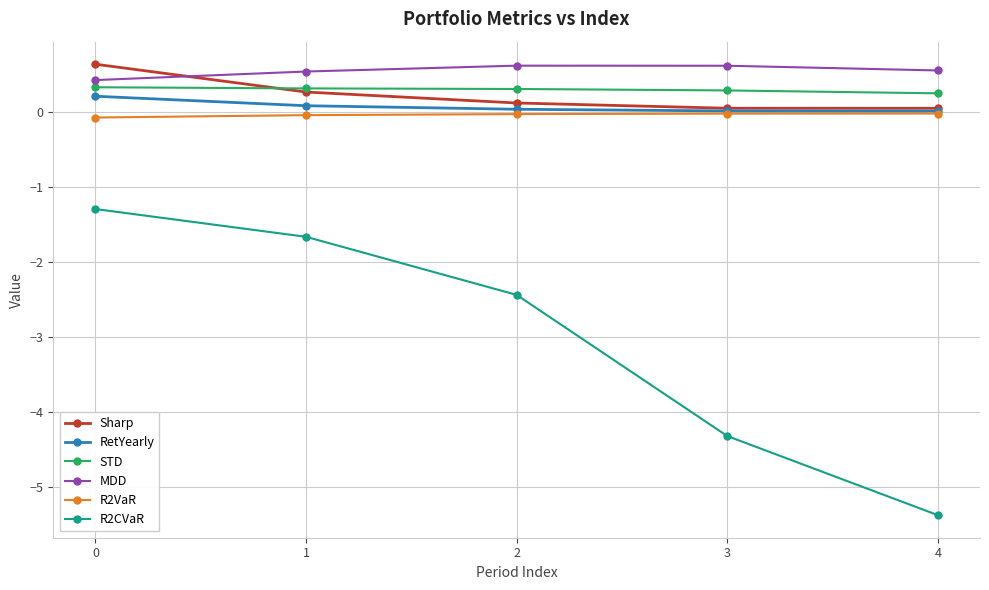

Which series has the largest range (max minus min)?

R2CVaR